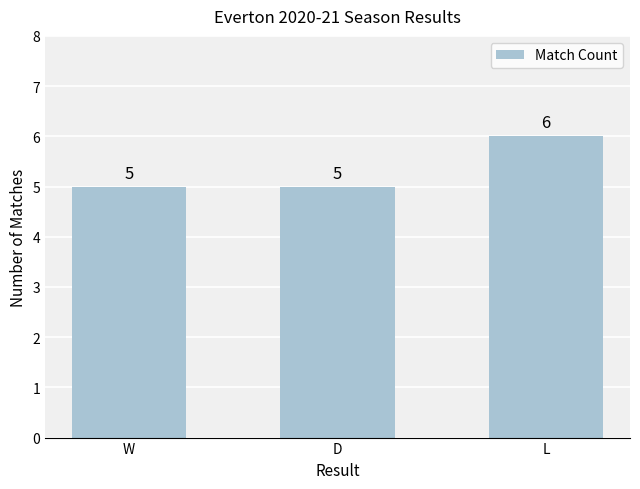

Reading right to left, what are all the values shown in this chart?

6	5	5